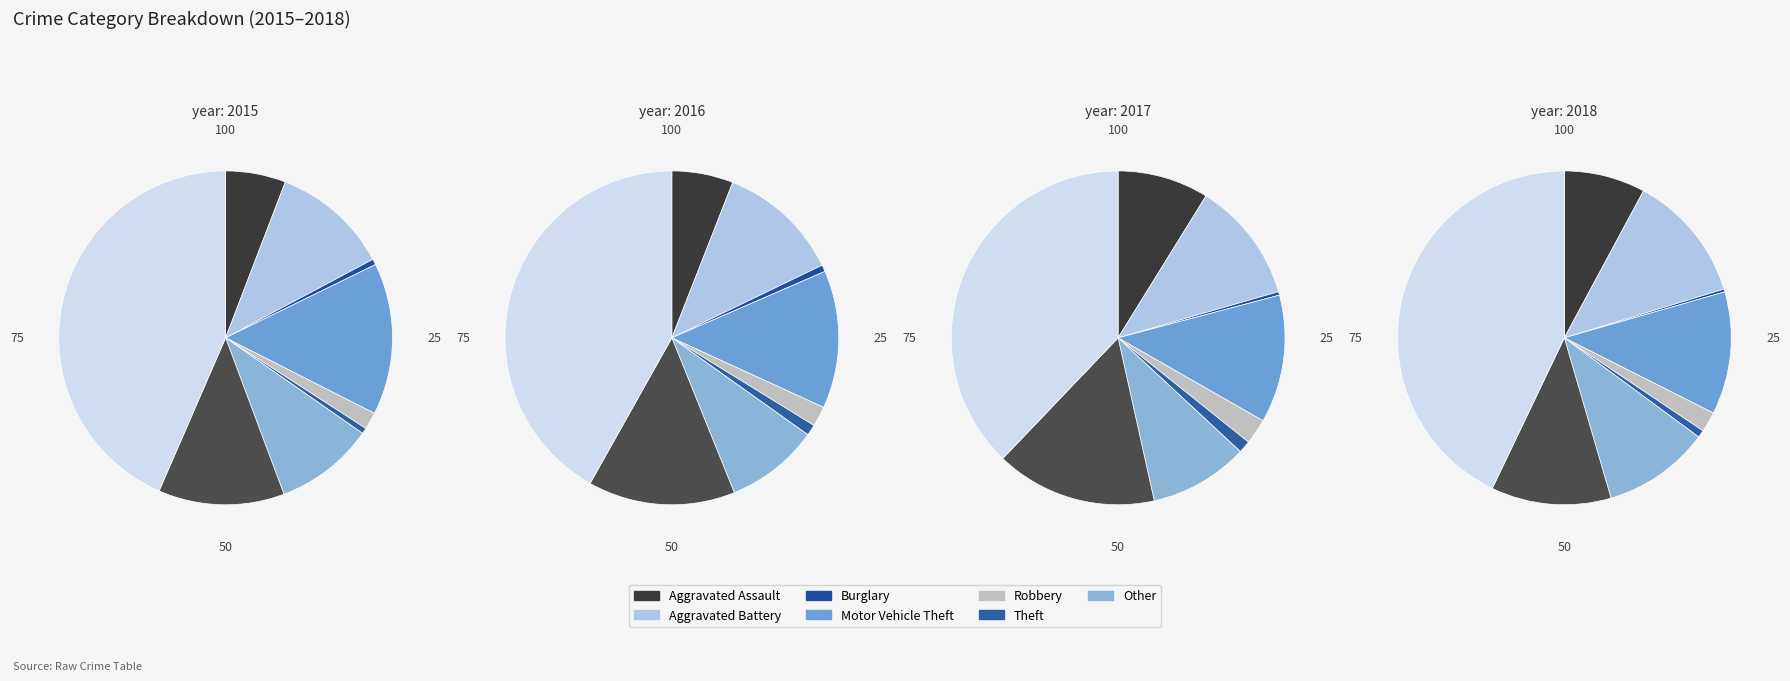

Is it true that Aggravated Assault is 9% of the pie?

True